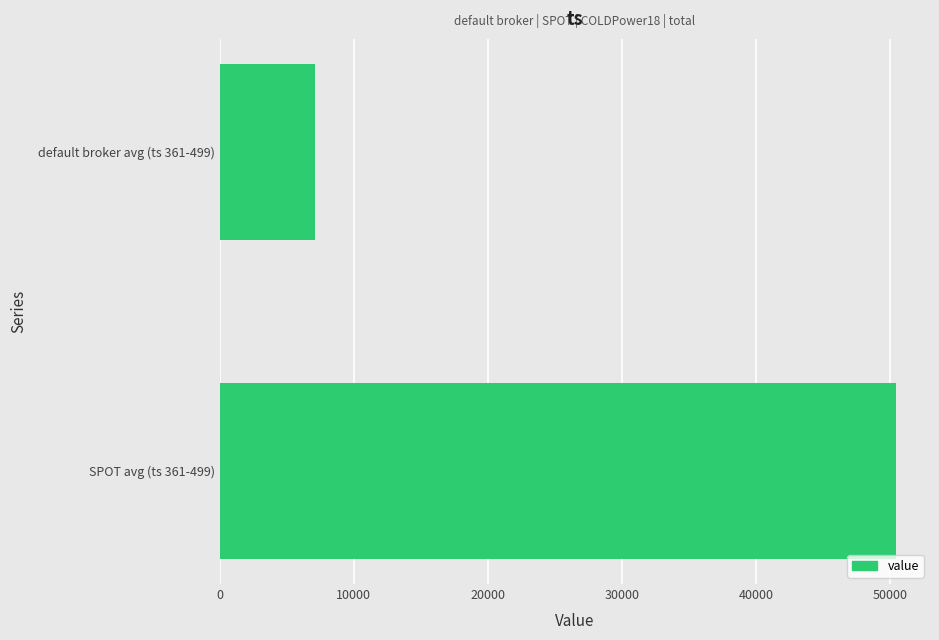

List the labels in order of value, largest first.

SPOT avg (ts 361-499), default broker avg (ts 361-499)